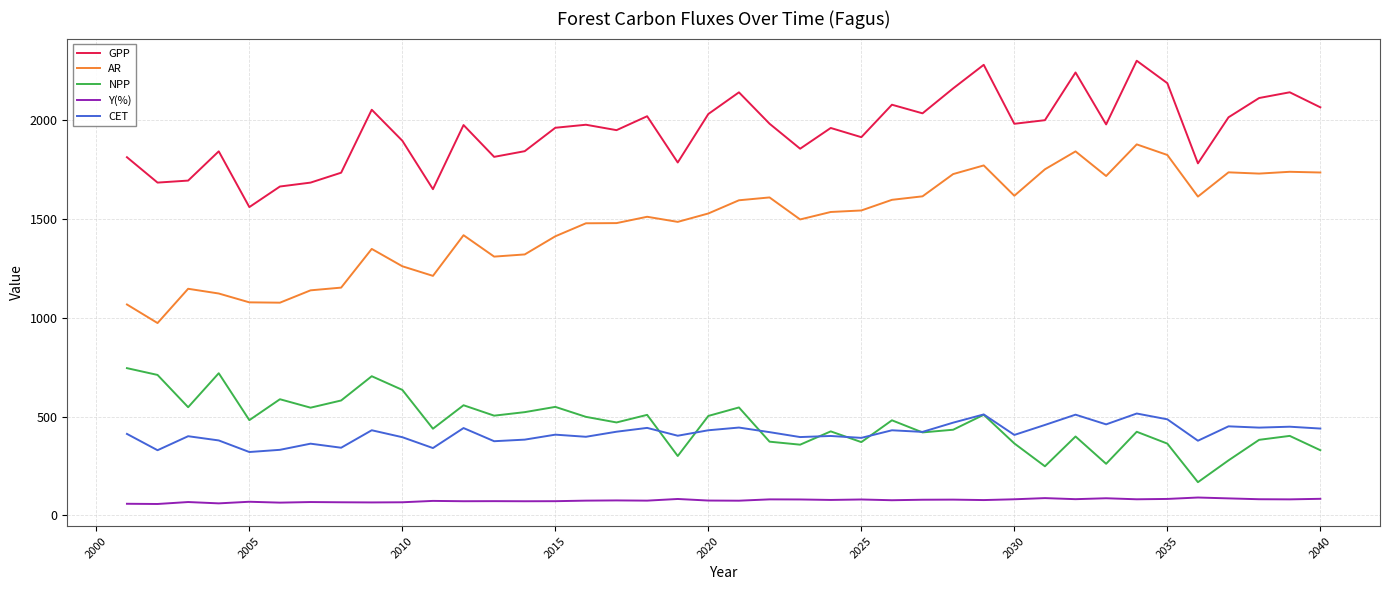

Which series has the largest total across all categories?

GPP